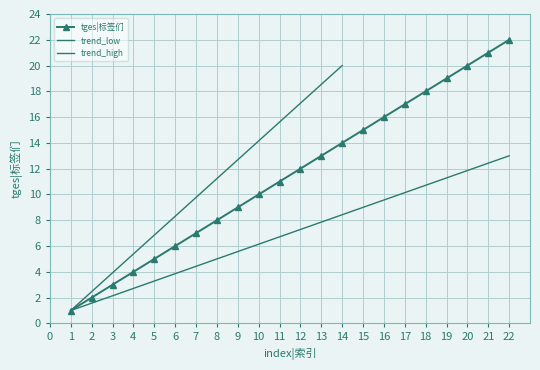

True or false: tges|标签们 has more than 0 interior local peaks.

False